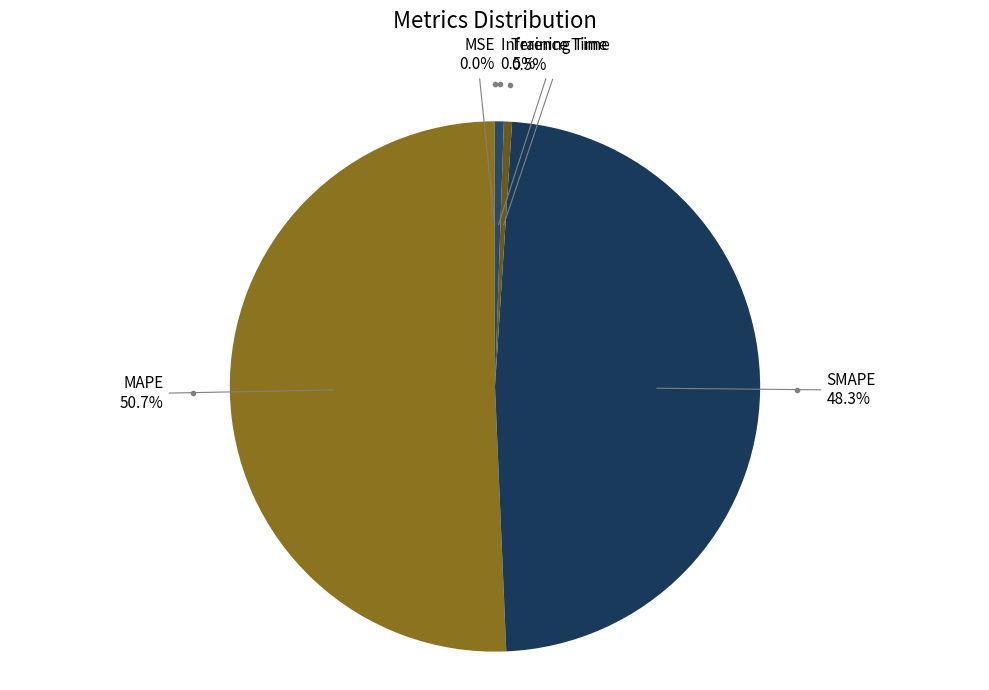

True or false: MAPE accounts for 51% of the total.

True